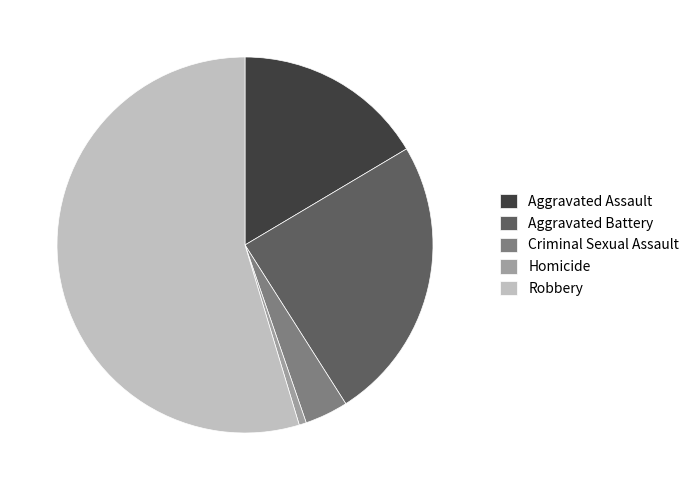

The Aggravated Battery slice represents 13% of the pie. True or false?

False